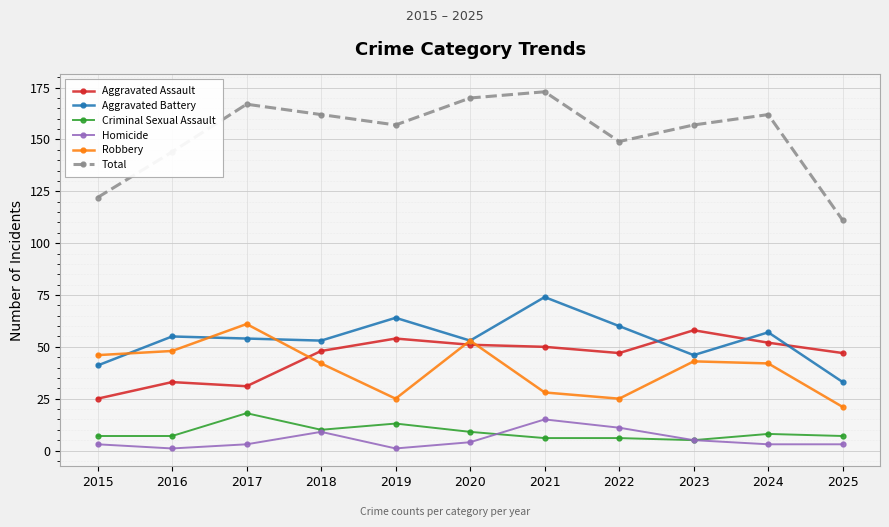

Reading left to right, extract all data points from this chart.

Aggravated Assault: 25	33	31	48	54	51	50	47	58	52	47
Aggravated Battery: 41	55	54	53	64	53	74	60	46	57	33
Criminal Sexual Assault: 7	7	18	10	13	9	6	6	5	8	7
Homicide: 3	1	3	9	1	4	15	11	5	3	3
Robbery: 46	48	61	42	25	53	28	25	43	42	21
Total: 122	144	167	162	157	170	173	149	157	162	111